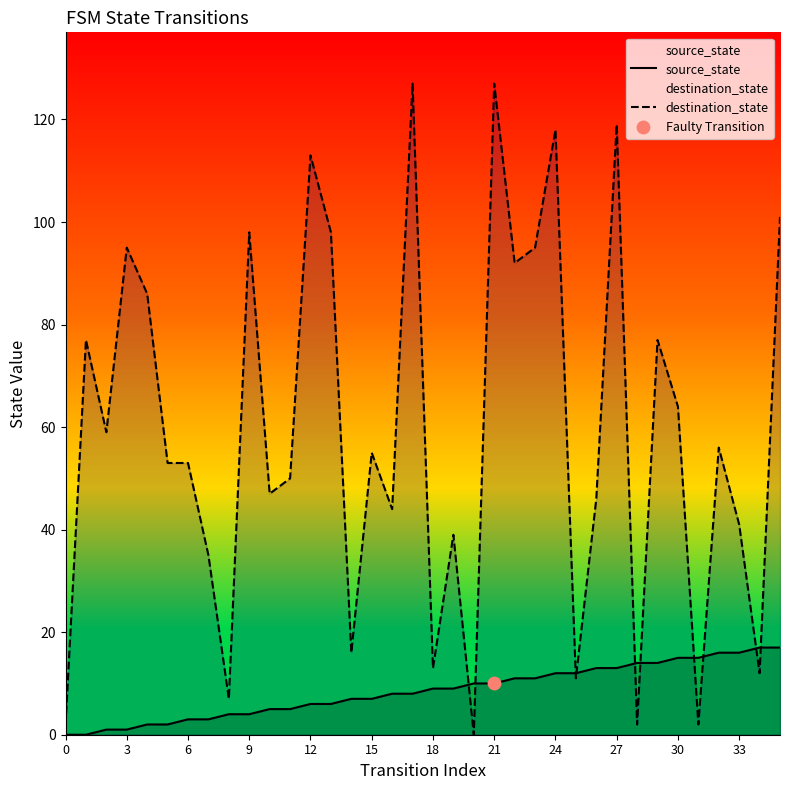

Which series has the largest Y range (max minus min)?

destination_state